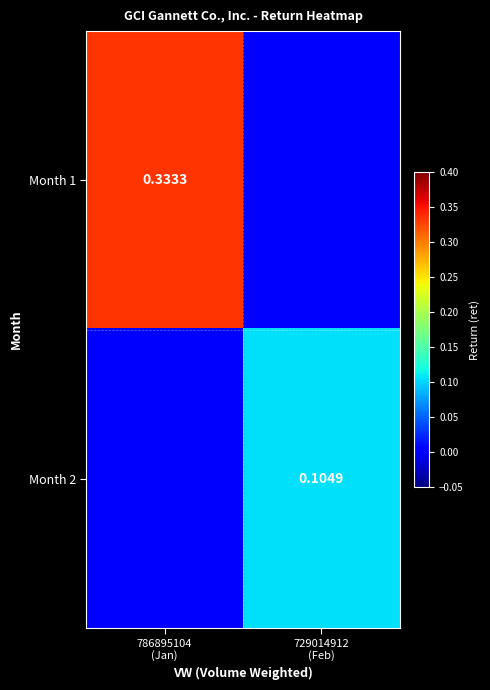

Between 786895104 (Jan) and 729014912 (Feb), which series saw the biggest shift?

Month 1